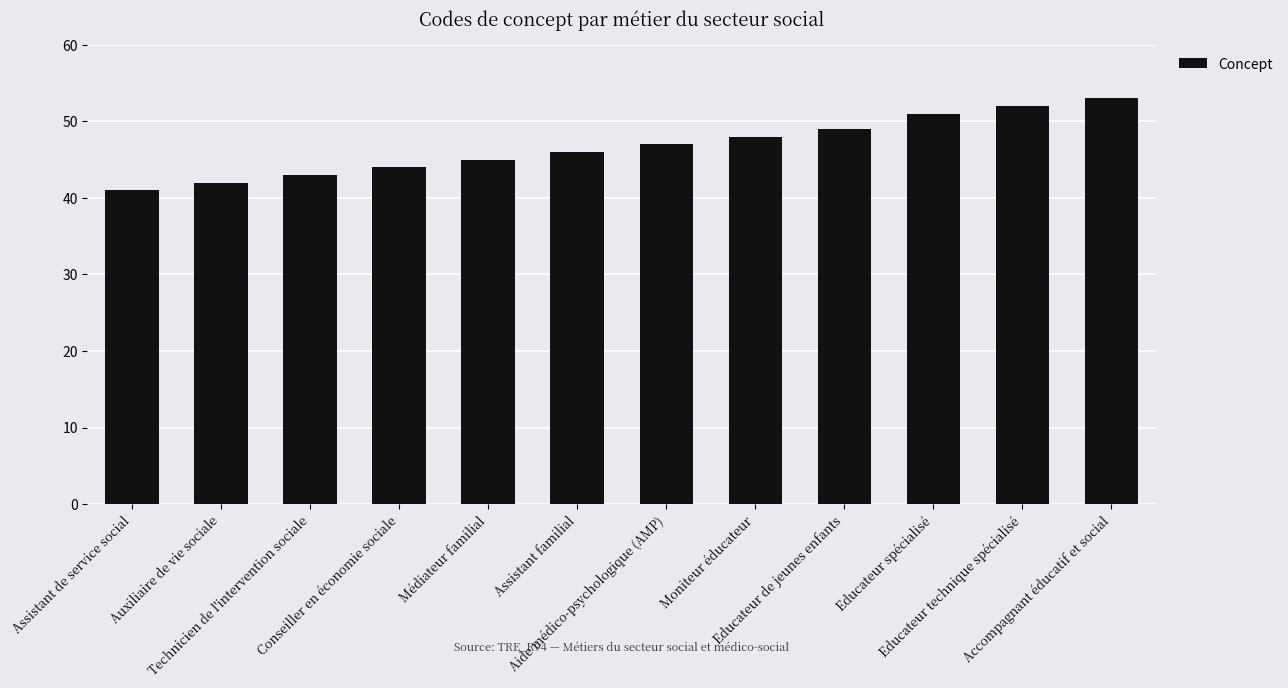

What is the ratio of the value at Educateur de jeunes enfants to the value at Médiateur familial?

1.1